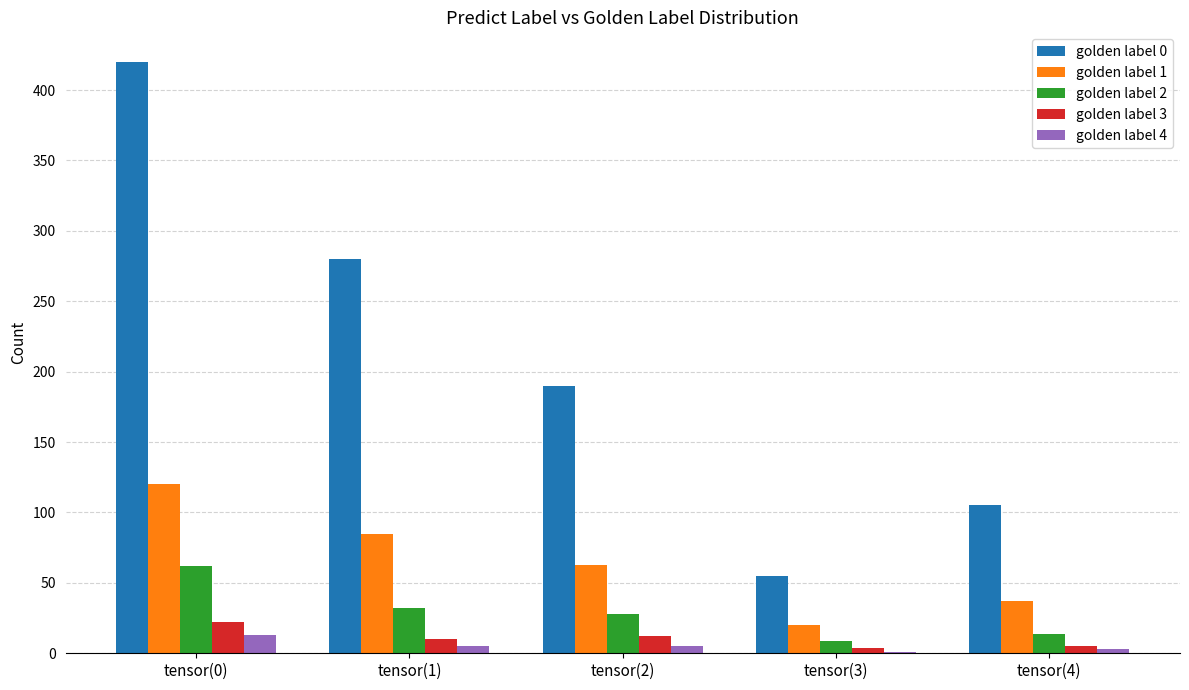

At which label does golden label 3 reach its peak?

tensor(0)